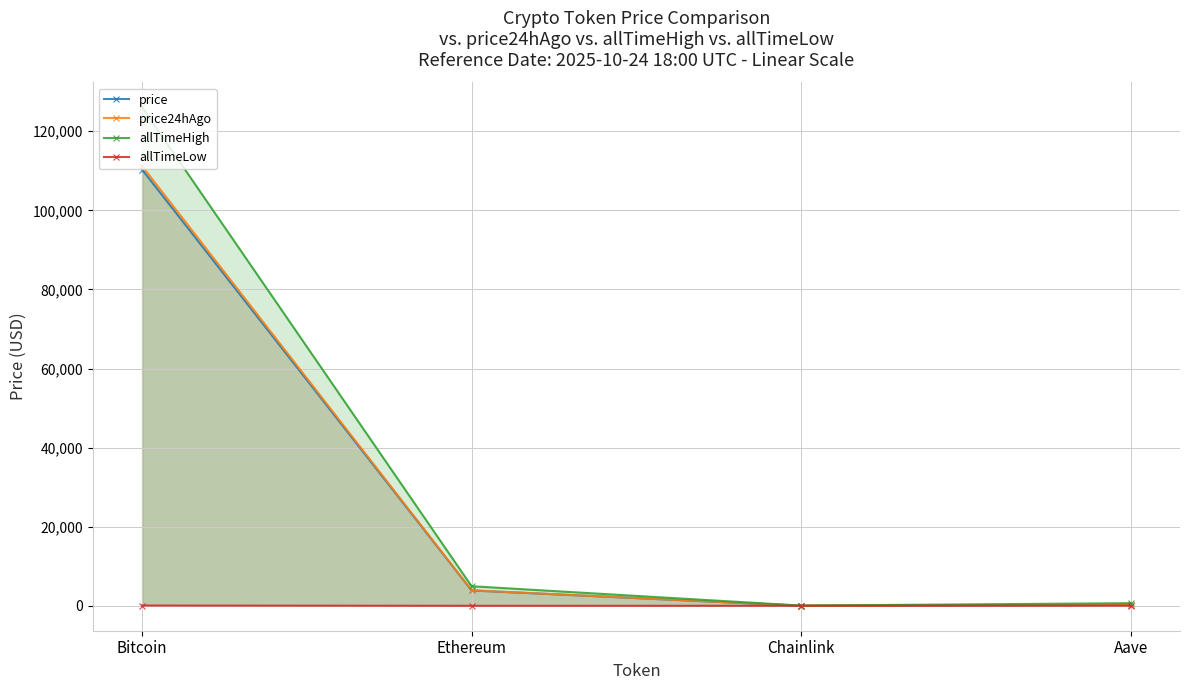

How many data points in allTimeLow are above 26?

2